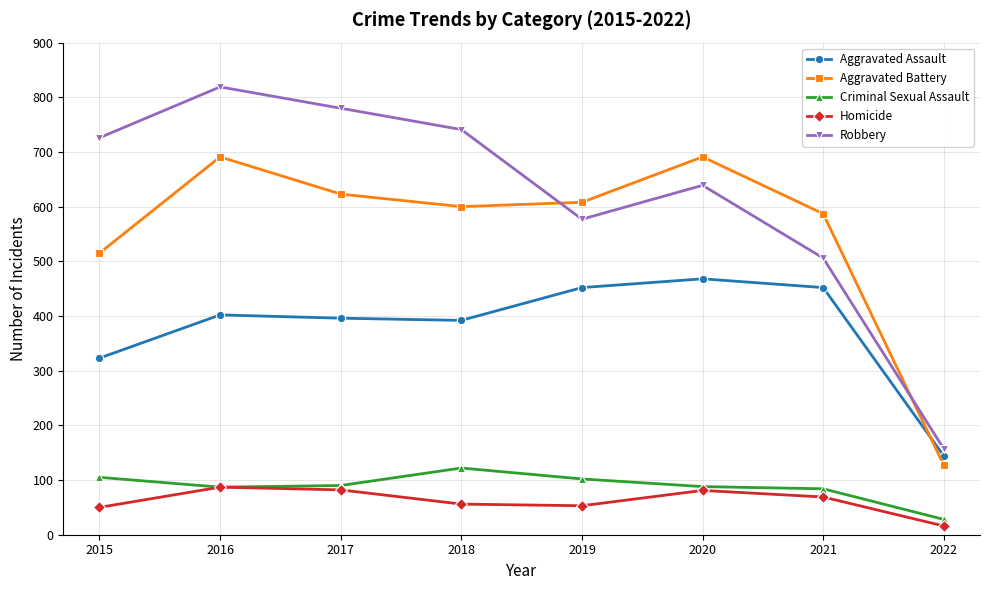

The Criminal Sexual Assault series shows 87 at 2016. True or false?

True